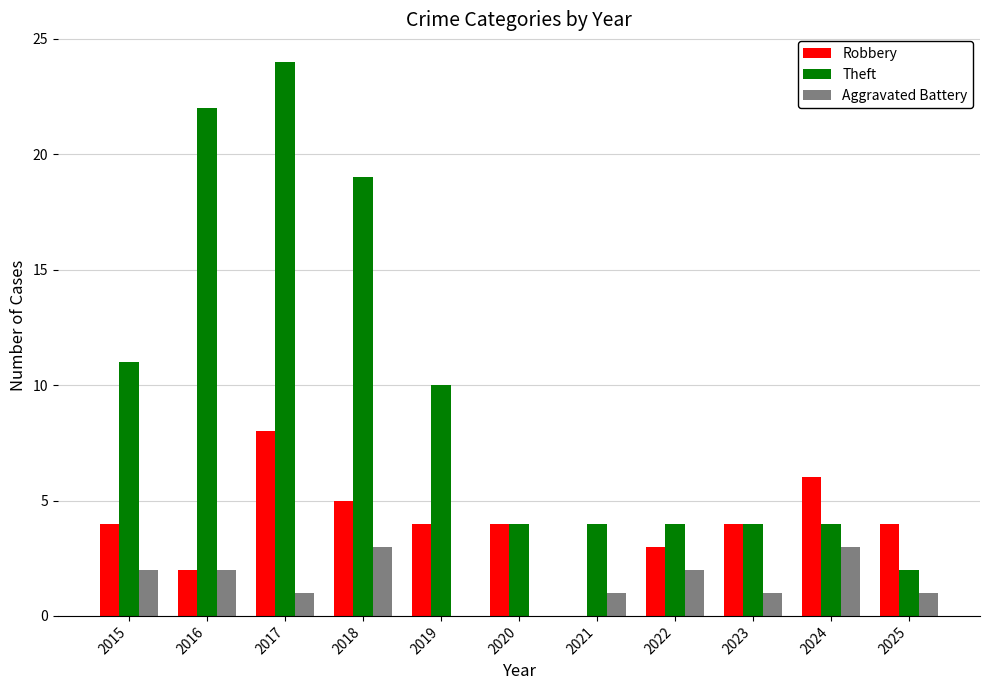

Reading right to left, what are all the values shown in this chart?

Robbery: 2025=4	2024=6	2023=4	2022=3	2021=0	2020=4	2019=4	2018=5	2017=8	2016=2	2015=4
Theft: 2025=2	2024=4	2023=4	2022=4	2021=4	2020=4	2019=10	2018=19	2017=24	2016=22	2015=11
Aggravated Battery: 2025=1	2024=3	2023=1	2022=2	2021=1	2020=0	2019=0	2018=3	2017=1	2016=2	2015=2